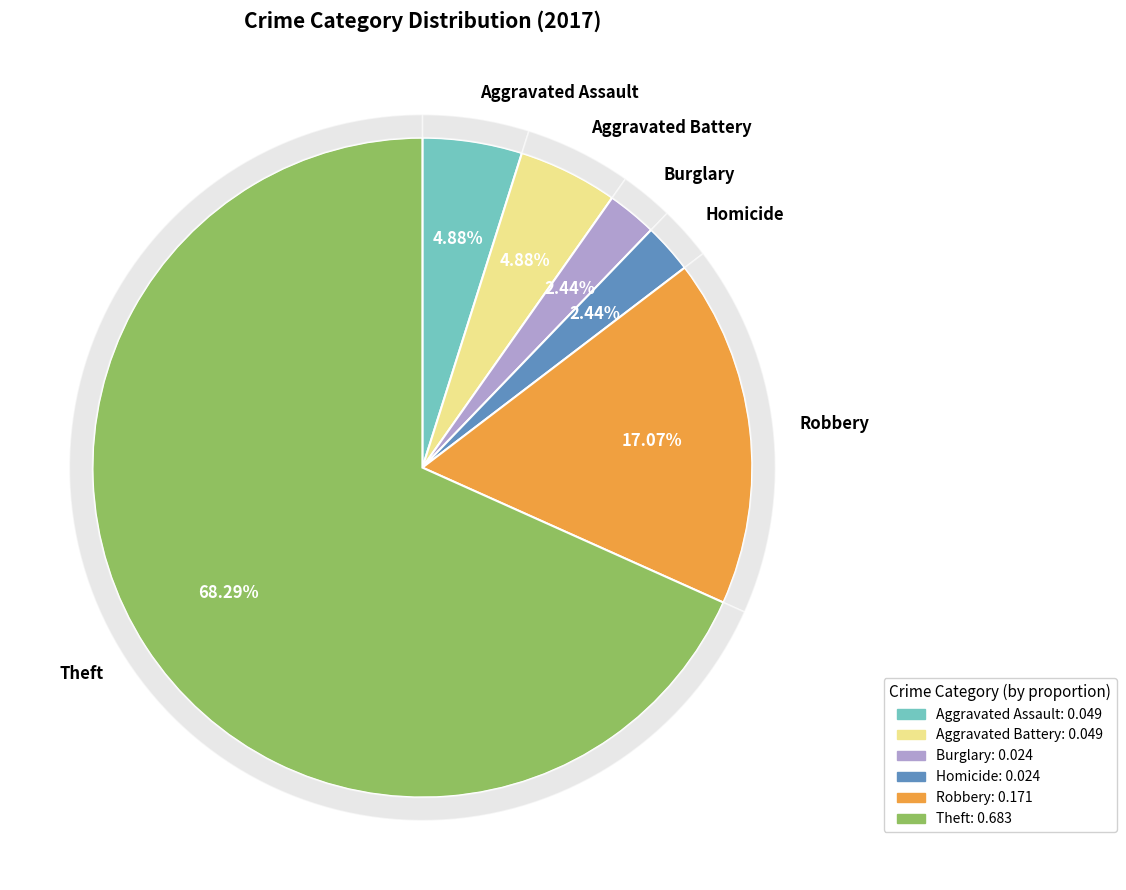

Approximately how many times larger is the value at Burglary compared to Aggravated Assault?

0.5